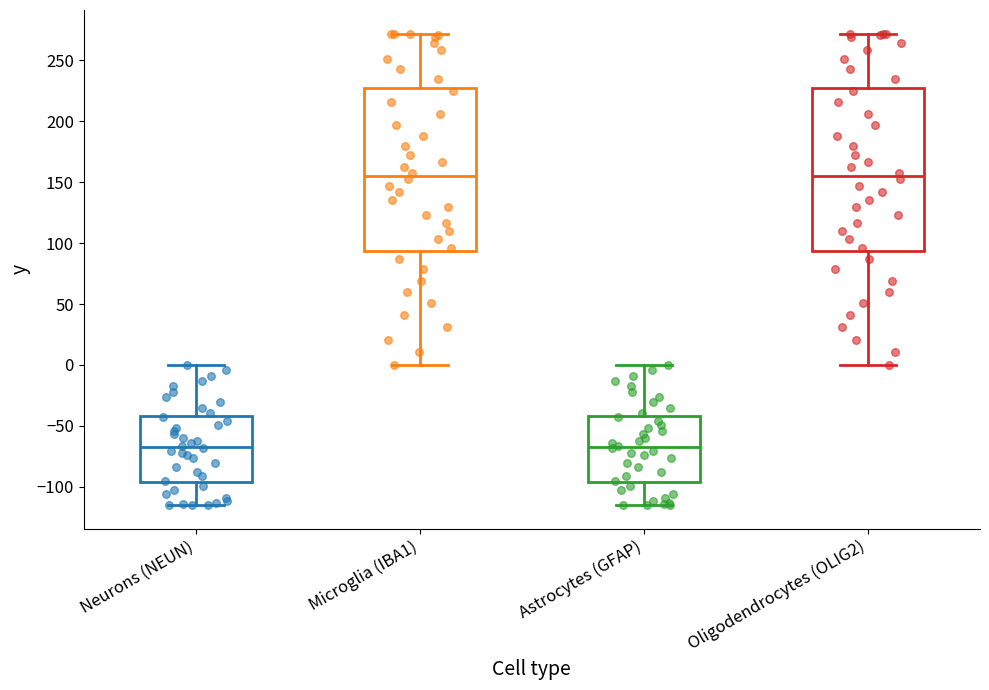

Reading left to right, transcribe this box plot: for each box, give where its median line is, the range the box spans, and where its two whiskers end, as read against the y-axis. The values are not printed on the chart, so give them approximately, as read against the axis.

Neurons (NEUN): median -65, box -95 to -40, whiskers -115 to 0
Microglia (IBA1): median 155, box 95 to 225, whiskers 0 to 270
Astrocytes (GFAP): median -65, box -95 to -40, whiskers -115 to 0
Oligodendrocytes (OLIG2): median 155, box 95 to 225, whiskers 0 to 270